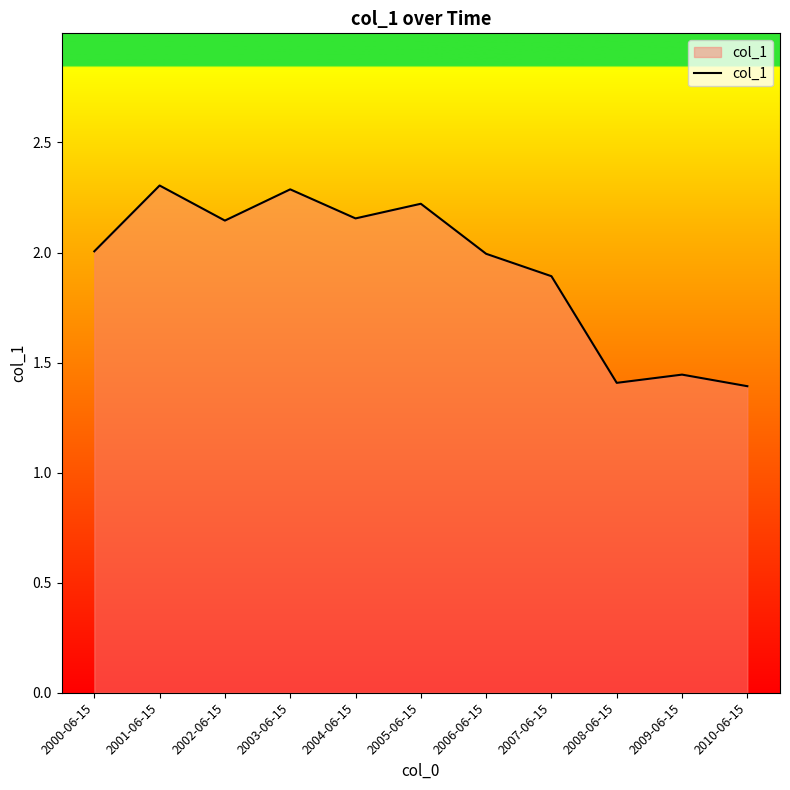

What position from the left is 2003-06-15?

4